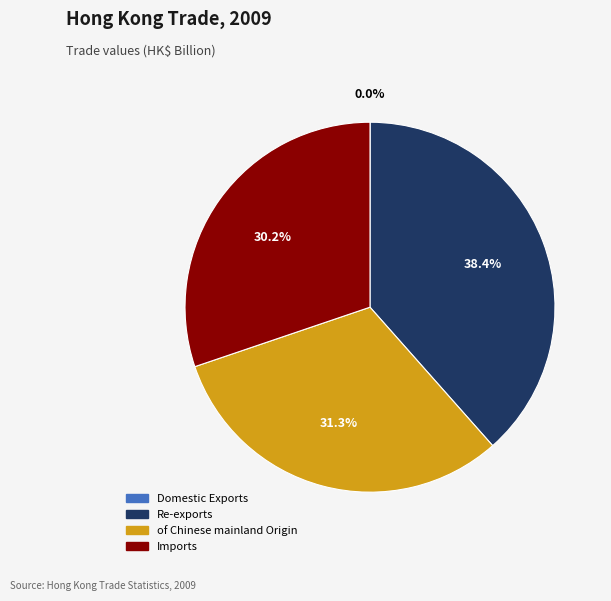

What percentage is the of Chinese mainland Origin slice, to the nearest percent?

31%